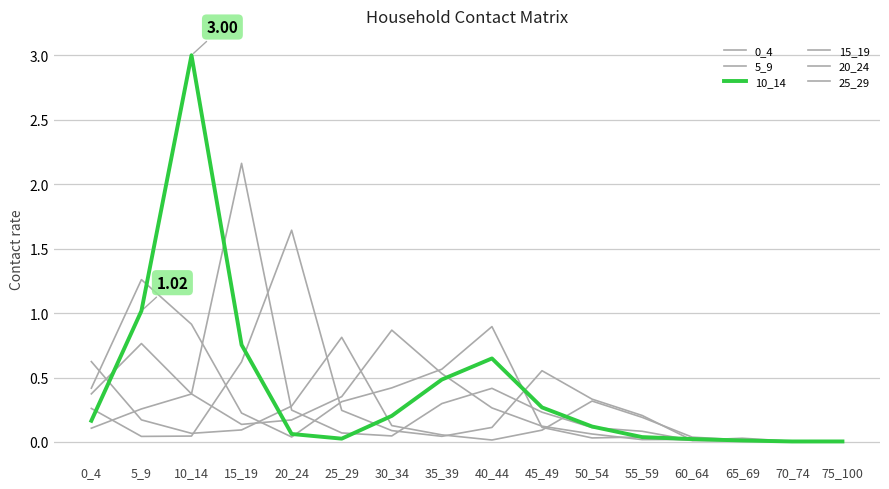

Count the number of categories in the chart.

16